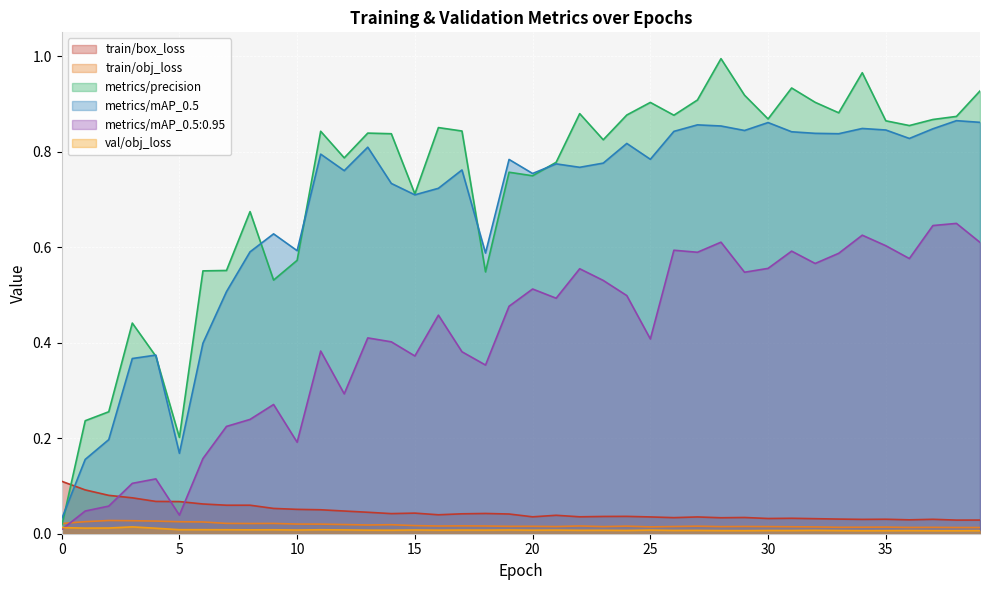

True or false: train/obj_loss and val/obj_loss intersect in this chart.

False